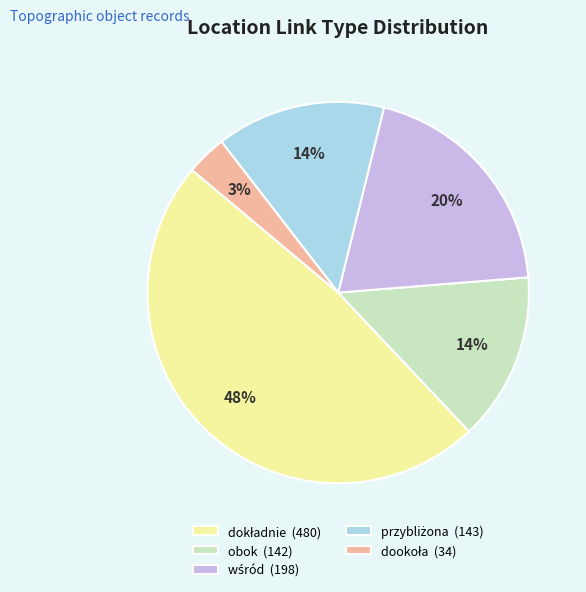

True or false: obok (142) accounts for 1% of the total.

False